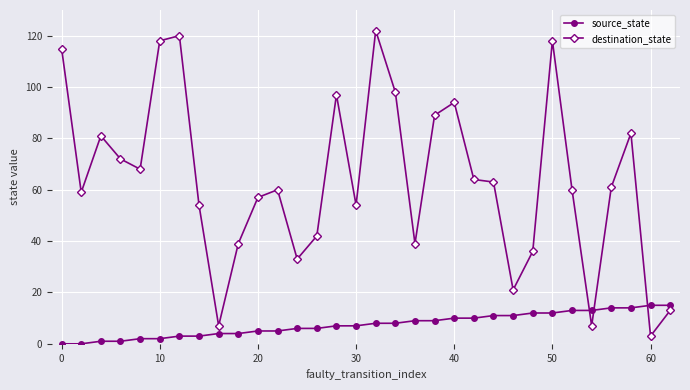

True or false: destination_state and source_state intersect in this chart.

True